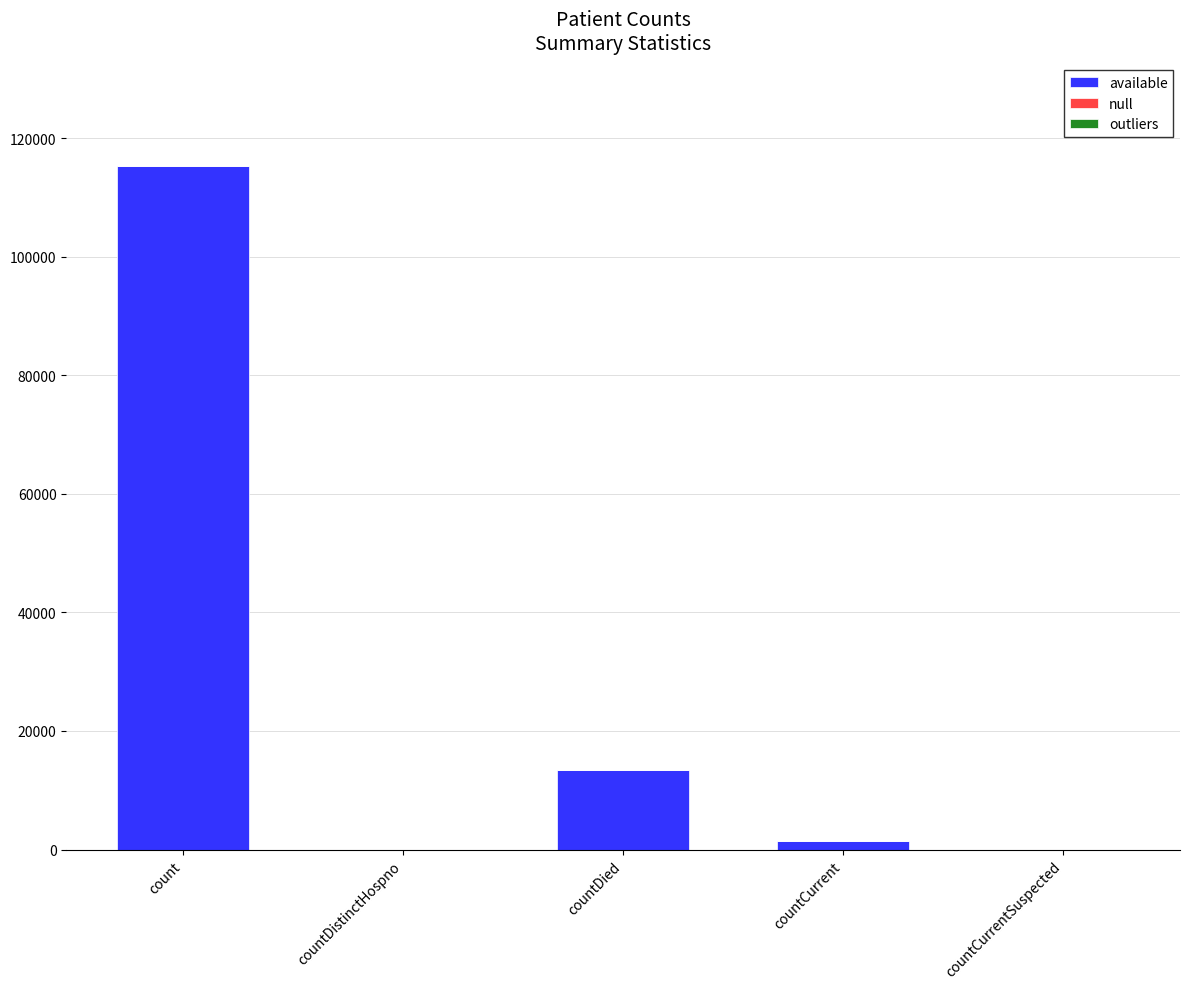

Which has a higher value, count or countDistinctHospno?

count